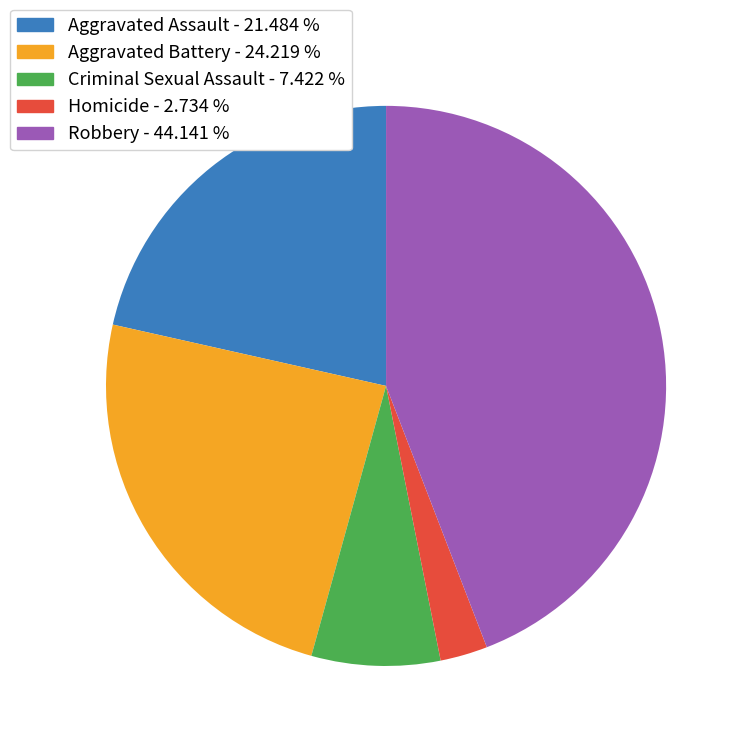

Does any single category account for the majority?

No